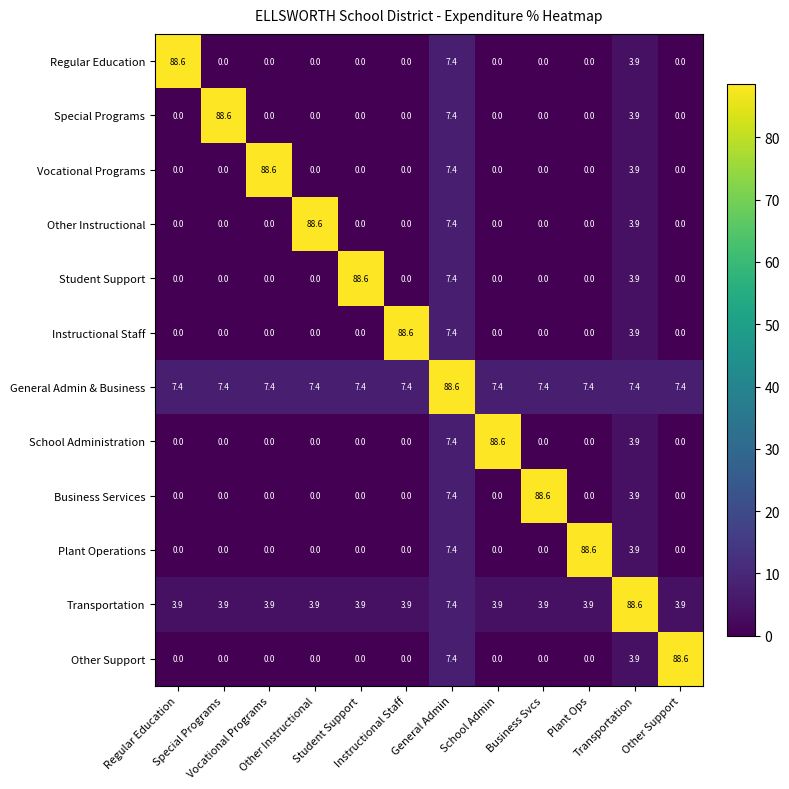

What is the sum of all Business Services values?

99.9